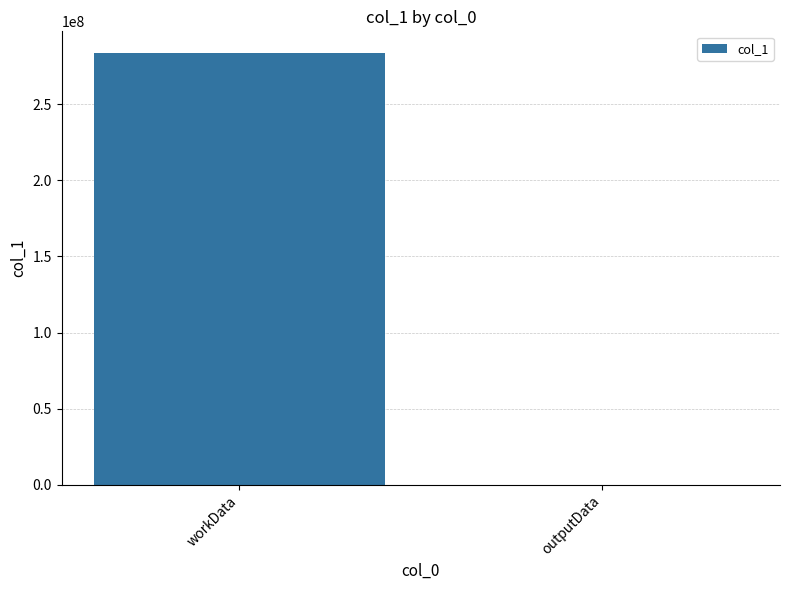

What is the greatest value displayed?

283632492